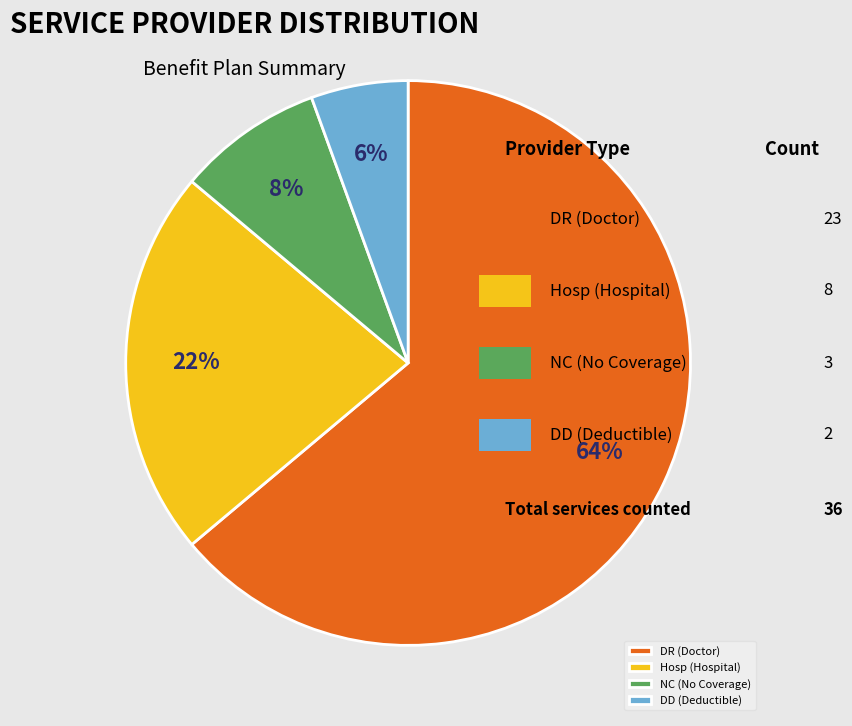

To the nearest percent, what is the difference between the largest and smallest slice percentages?

58%